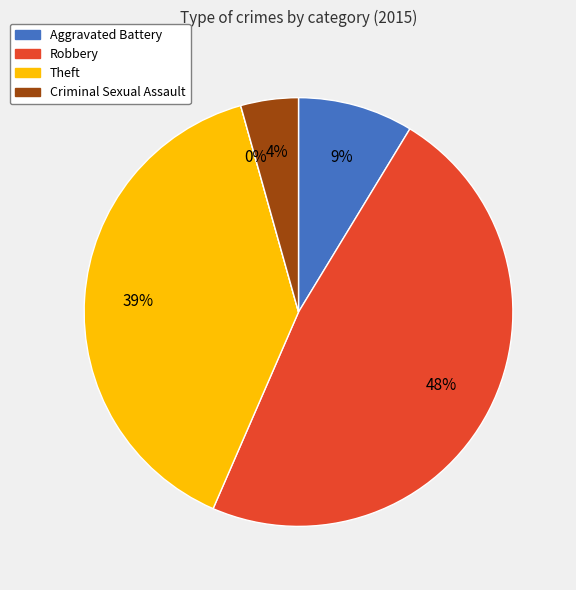

Is there any slice that represents more than half of the pie?

No